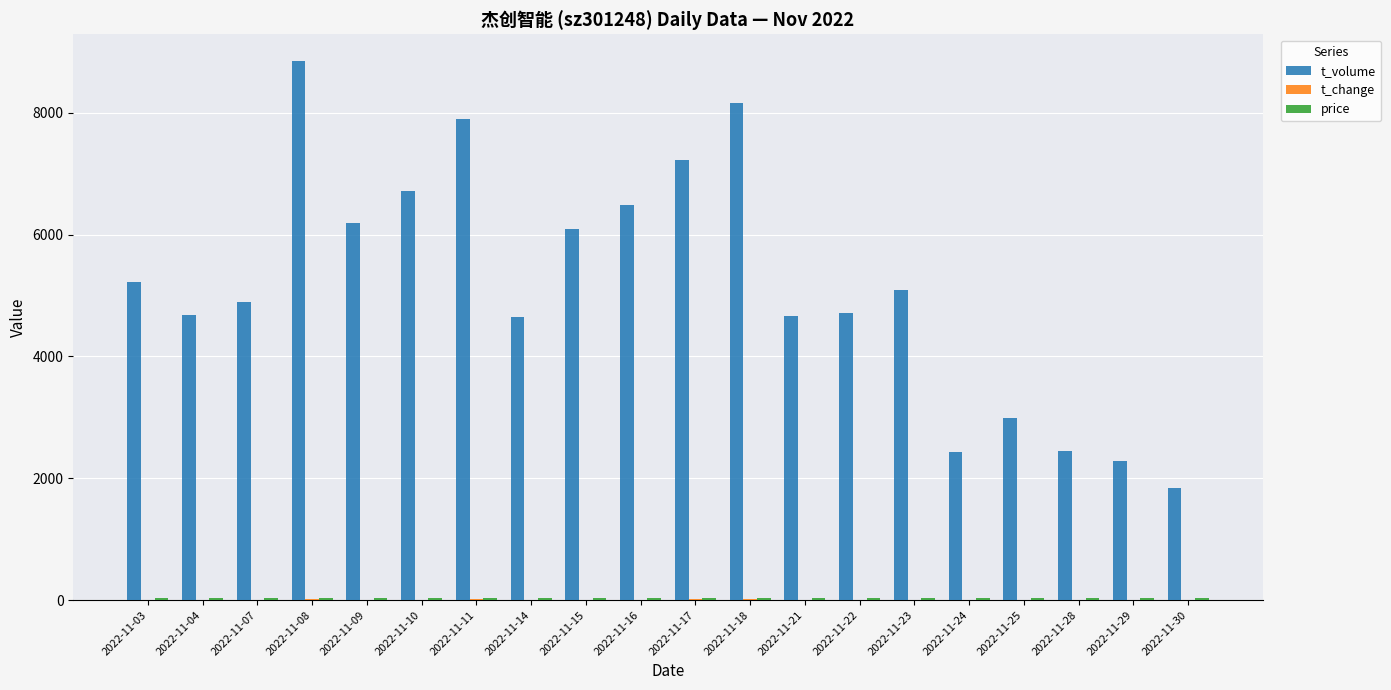

Are the bars horizontal?

No